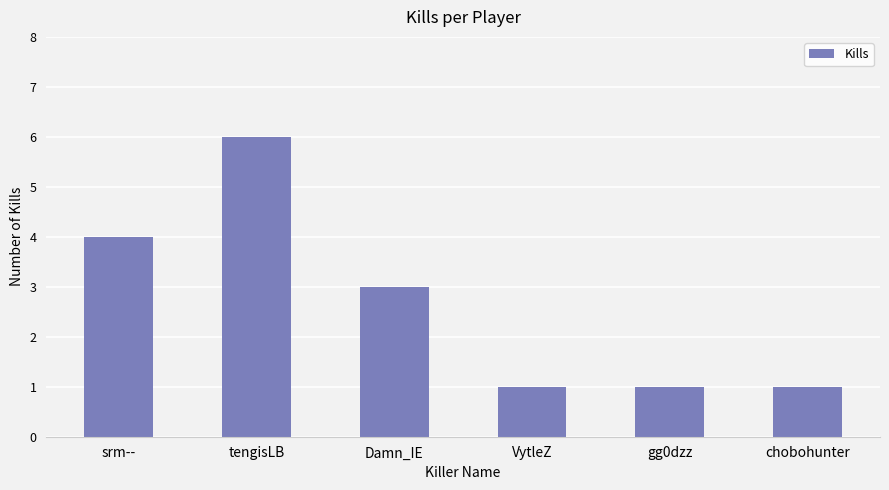

What is the label of the 4th bar from the left?

VytleZ